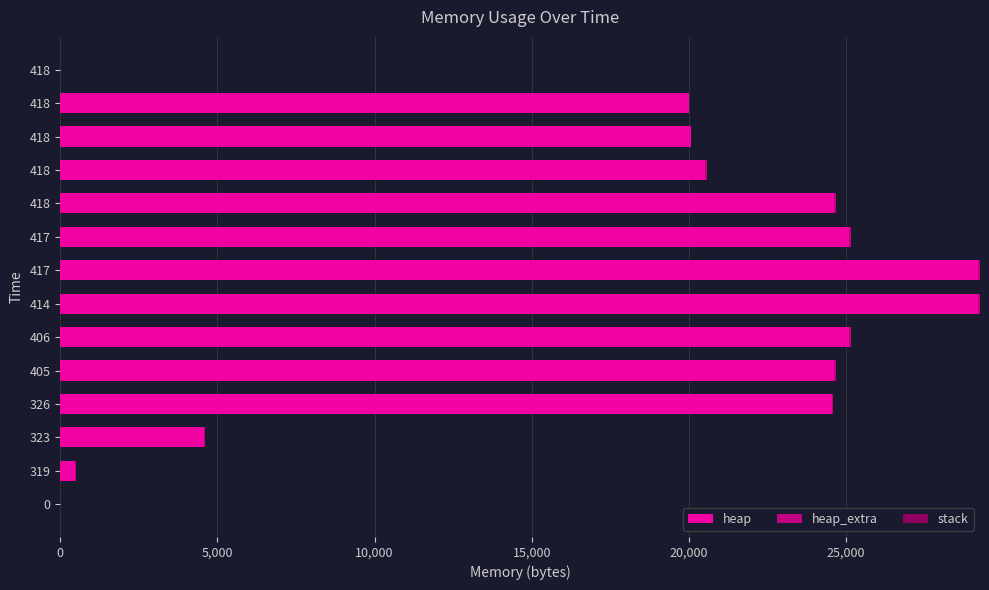

At 0, list the series in order from largest to smallest.

stack, heap, heap_extra